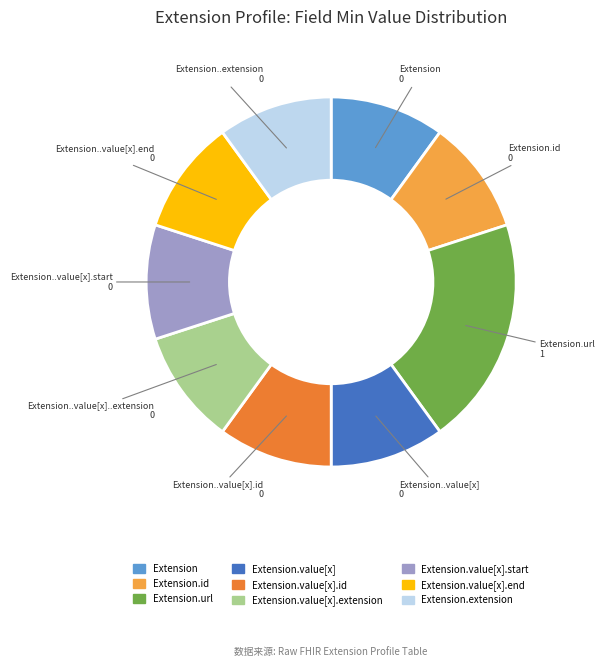

Is there any slice that represents more than half of the pie?

No